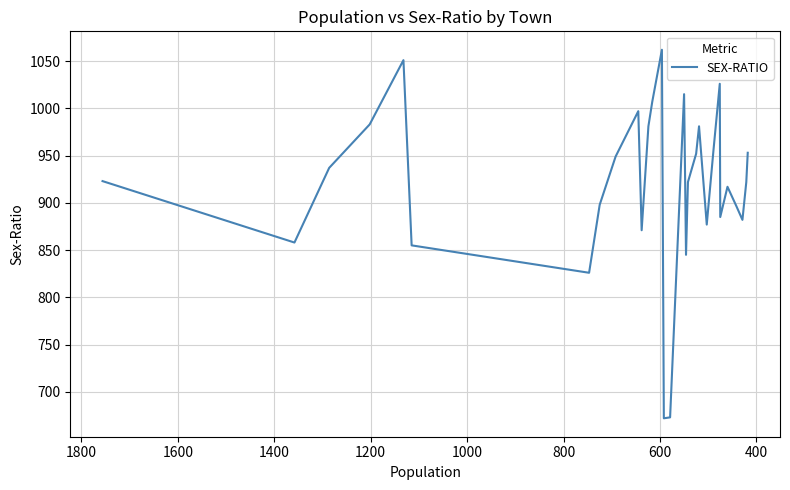

True or false: there are more than 0 points higher than both neighbors.

True